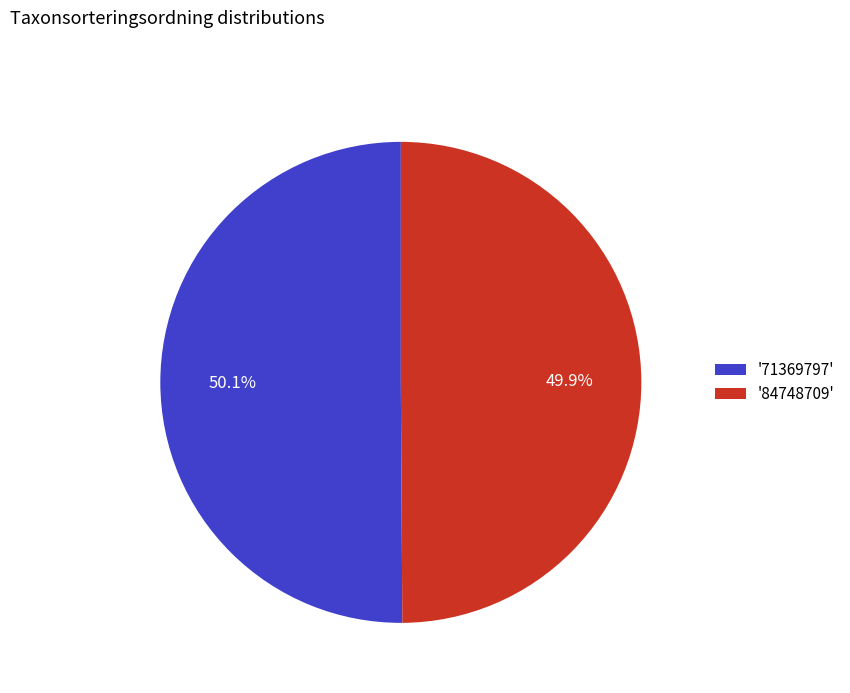

Is there any slice that represents more than half of the pie?

Yes